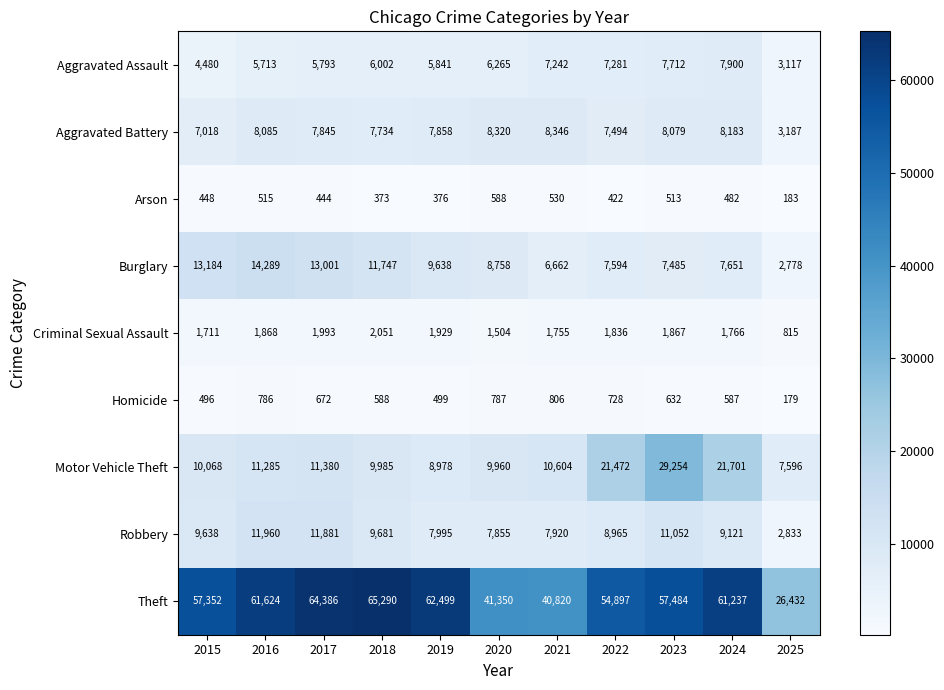

How many distinct data groups are displayed?

9